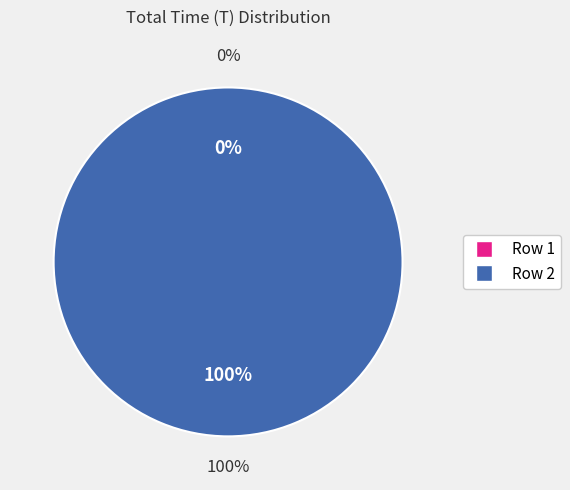

To the nearest percent, what is the average slice percentage?

50%